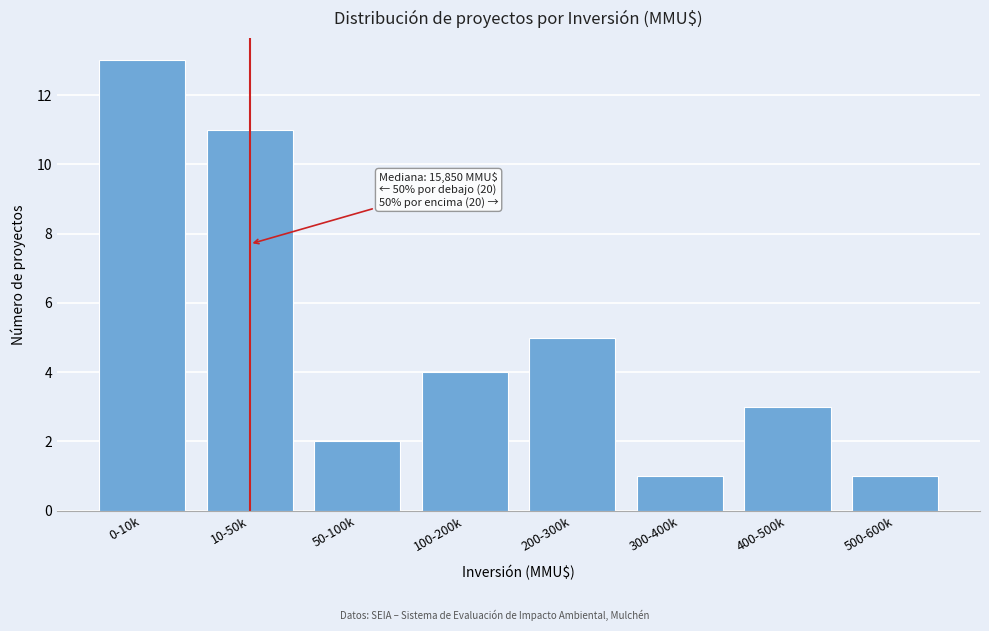

Reading right to left, what are all the values shown in this chart?

500-600k=1	400-500k=3	300-400k=1	200-300k=5	100-200k=4	50-100k=2	10-50k=11	0-10k=13